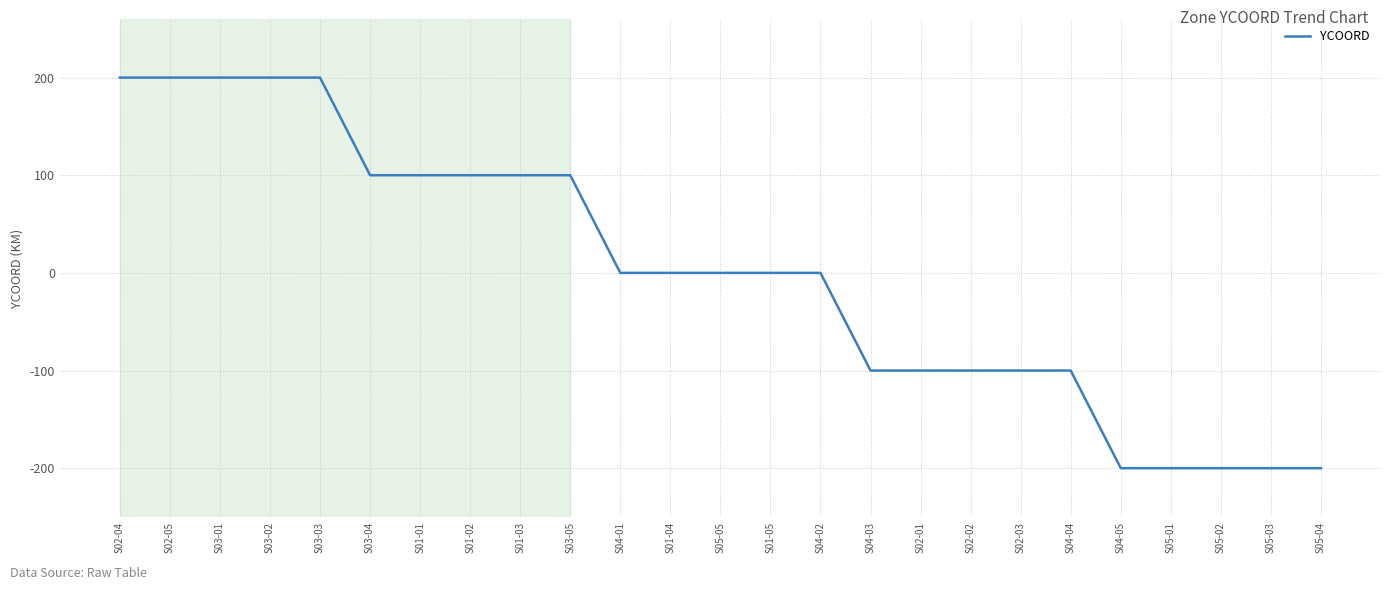

What is the greatest value displayed?

200